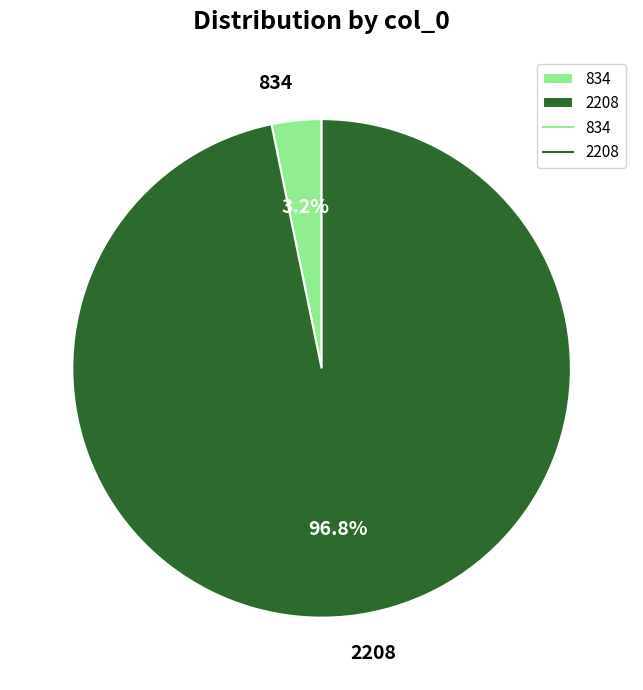

True or false: 834 accounts for 3% of the total.

True